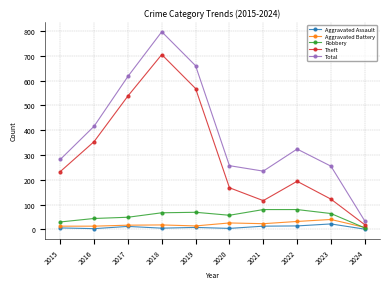

Which series changed the most between 2017 and 2018?

Total